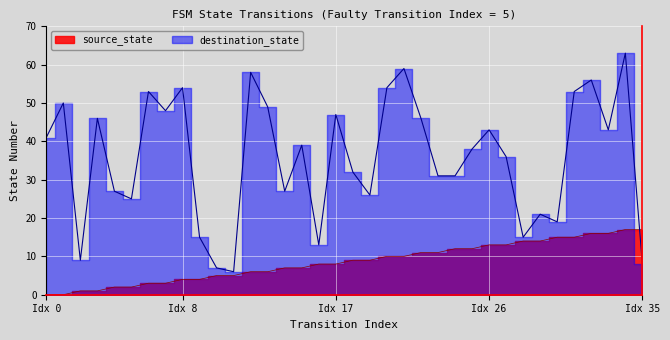

True or false: source_state and destination_state cross at least once.

True